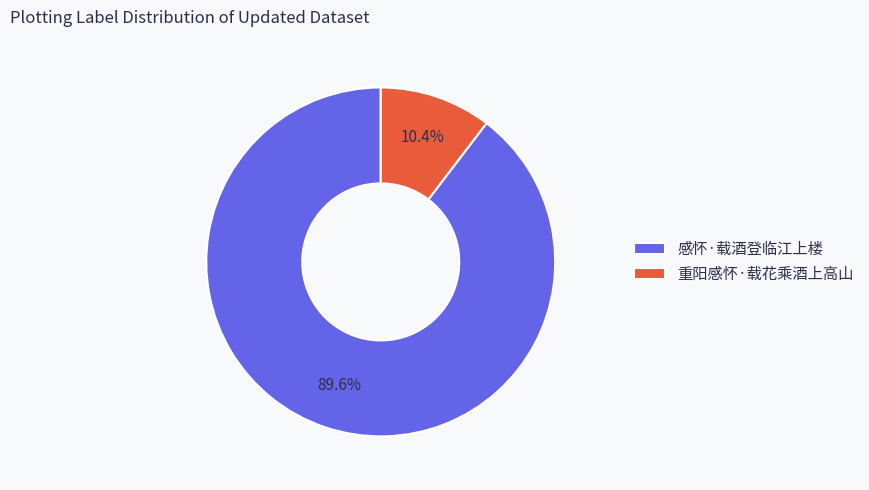

Which slice is the smallest?

重阳感怀·载花乘酒上高山